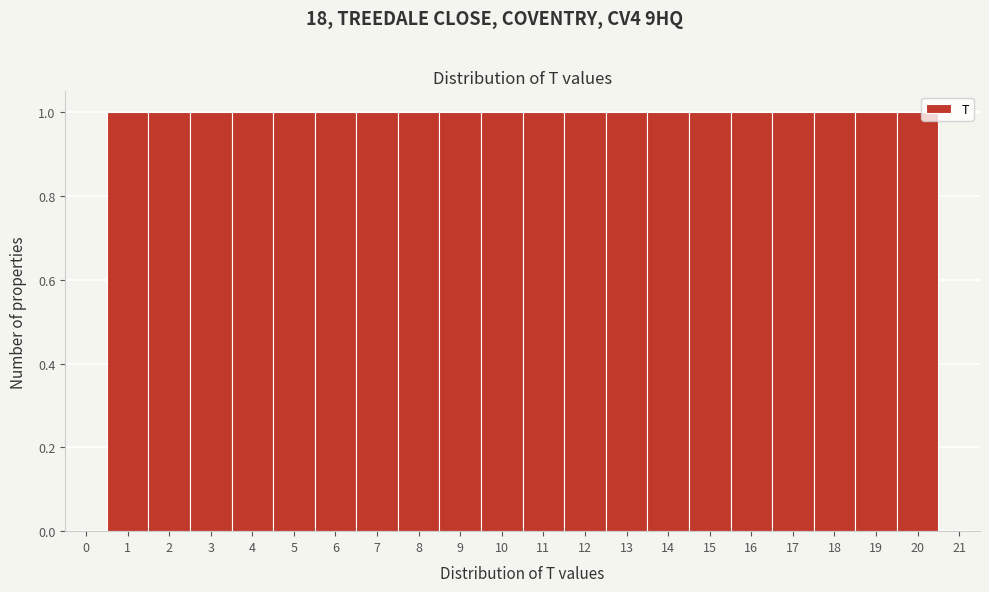

Reading left to right, transcribe this chart: for each bar, give the range it covers on the x-axis and its height. The values are not printed on the chart, so give them approximately, as read against the axis.

0.5 to 1.5: 1
1.5 to 2.5: 1
2.5 to 3.5: 1
3.5 to 4.5: 1
4.5 to 5.5: 1
5.5 to 6.5: 1
6.5 to 7.5: 1
7.5 to 8.5: 1
8.5 to 9.5: 1
9.5 to 10.5: 1
10.5 to 11.5: 1
11.5 to 12.5: 1
12.5 to 13.5: 1
13.5 to 14.5: 1
14.5 to 15.5: 1
15.5 to 16.5: 1
16.5 to 17.5: 1
17.5 to 18.5: 1
18.5 to 19.5: 1
19.5 to 20.5: 1